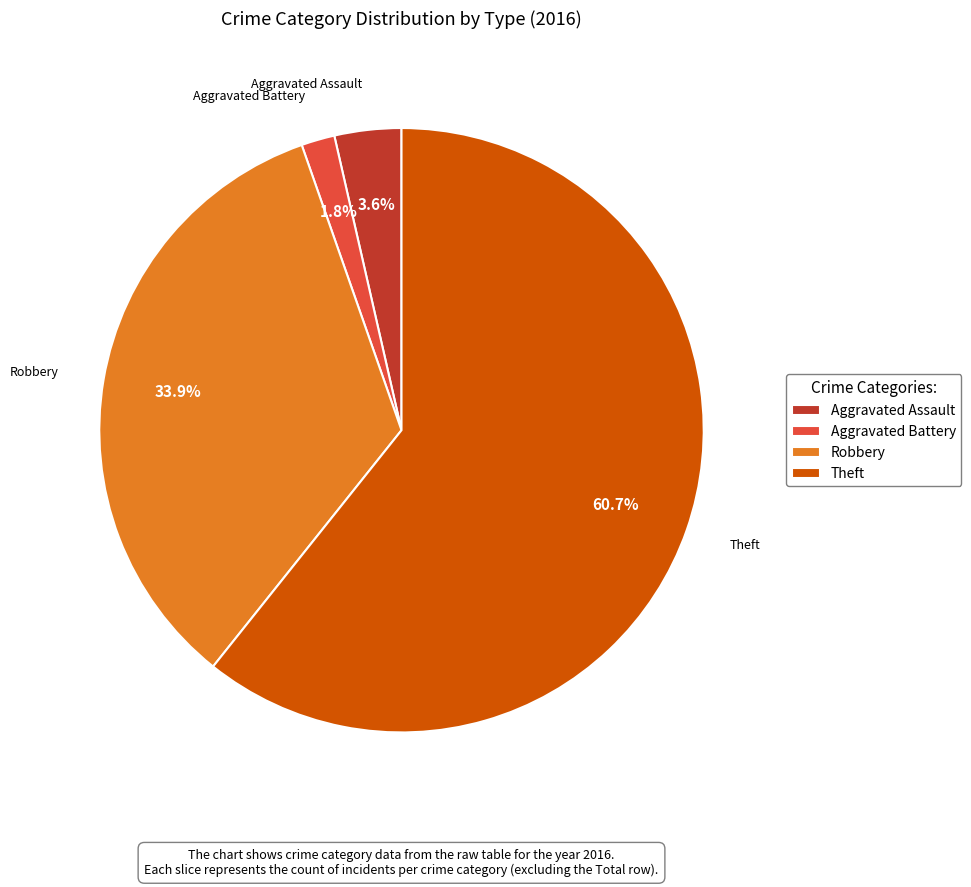

How many segments does this pie chart have?

4